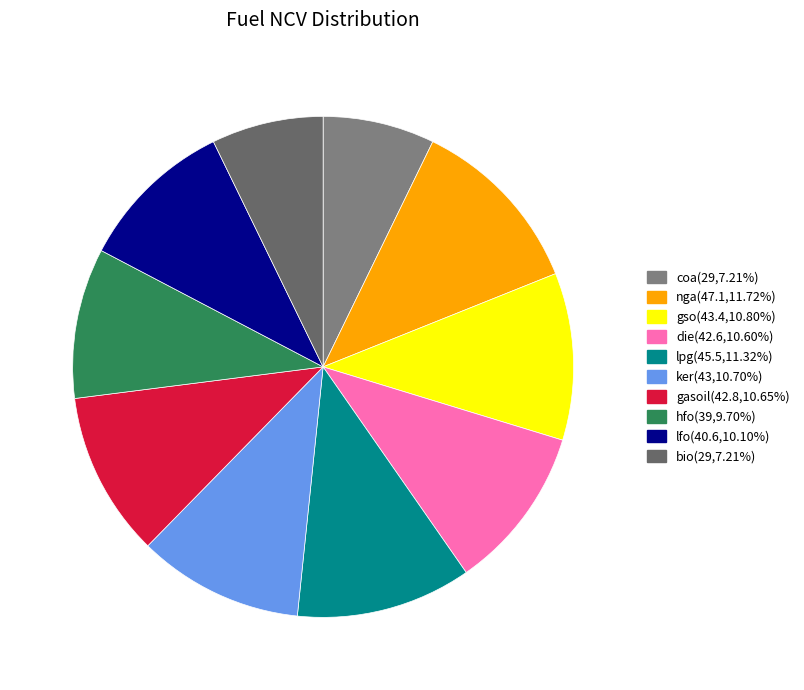

To the nearest percent, what percentage of the pie is nga?

12%